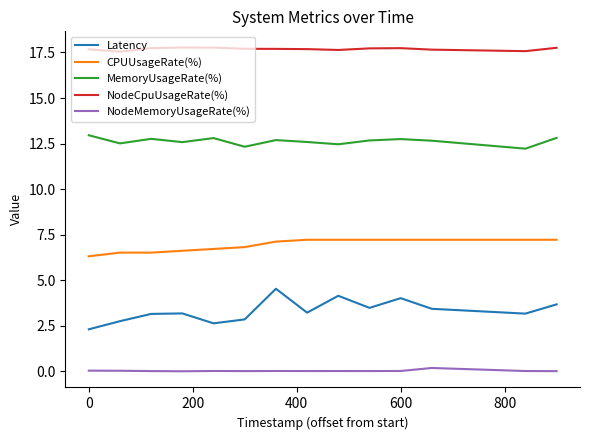

Which series has the largest total across all categories?

NodeCpuUsageRate(%)